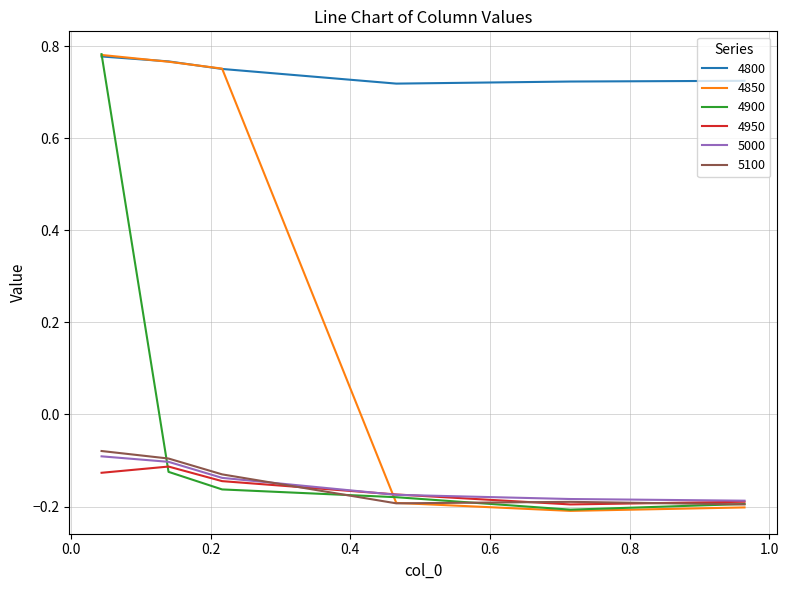

What are all the series names shown in the legend?

4800, 4850, 4900, 4950, 5000, 5100